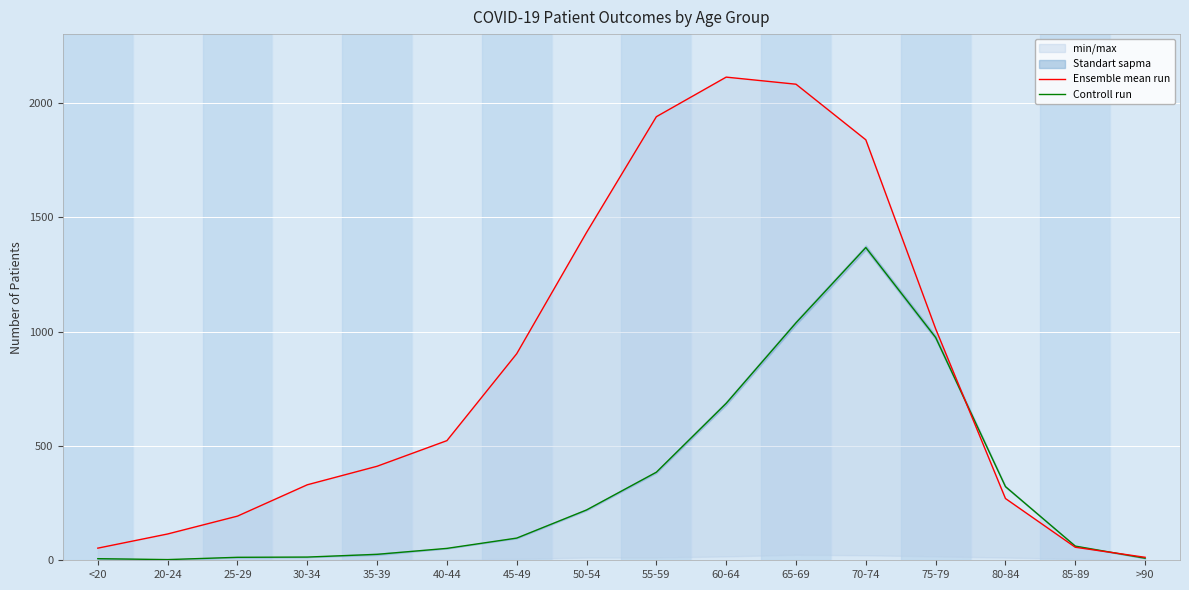

Between which two adjacent categories do Controll run and Ensemble mean run first intersect?

75-79 and 80-84